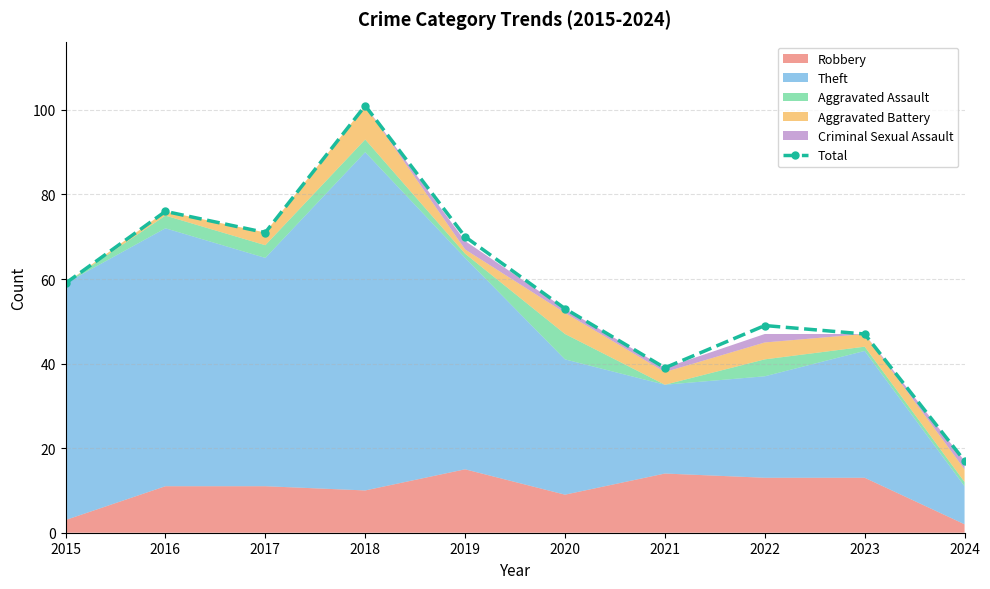

How many data points are less than 59?

5